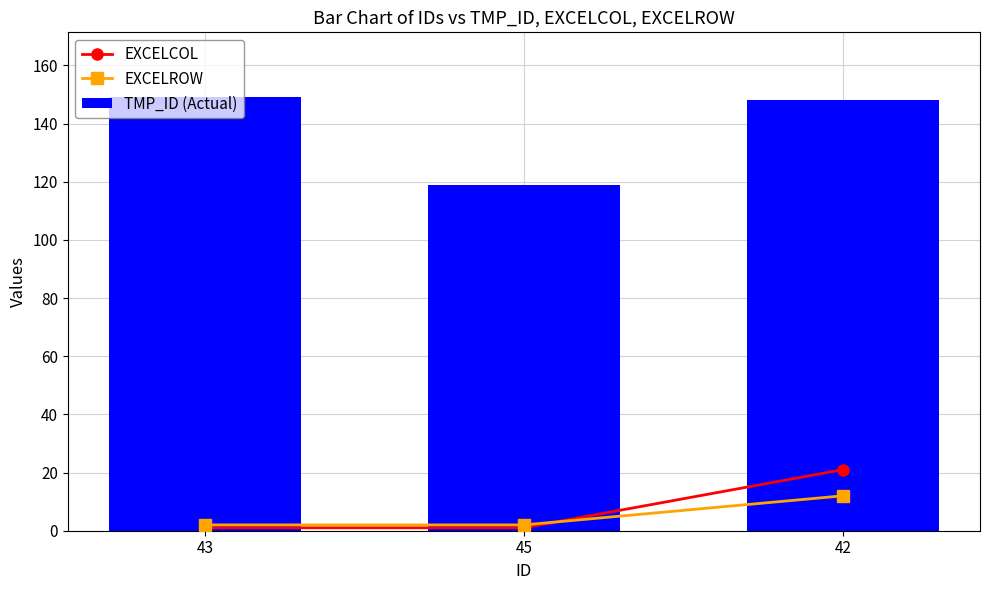

Reading right to left, what are all the values shown in this chart?

EXCELCOL: 21	1	1
EXCELROW: 12	2	2
TMP_ID (Actual): 148	119	149